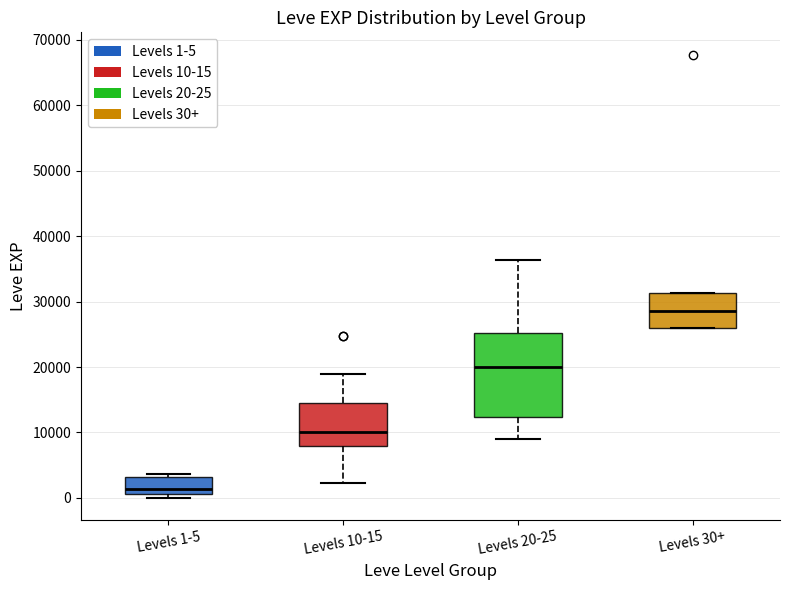

Which box has the lowest median line?

Levels 1-5